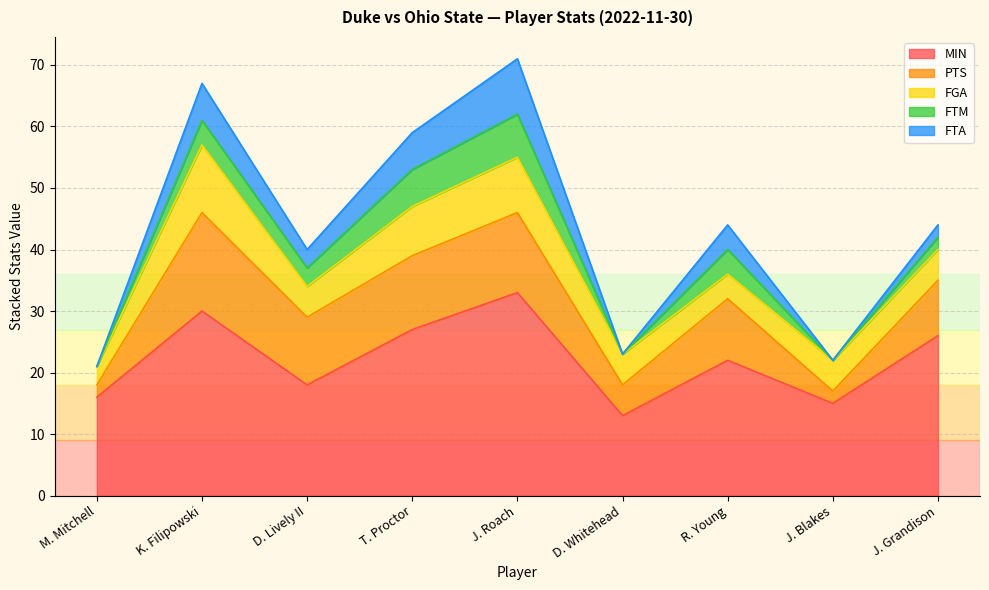

Which series has the largest range (max minus min)?

MIN